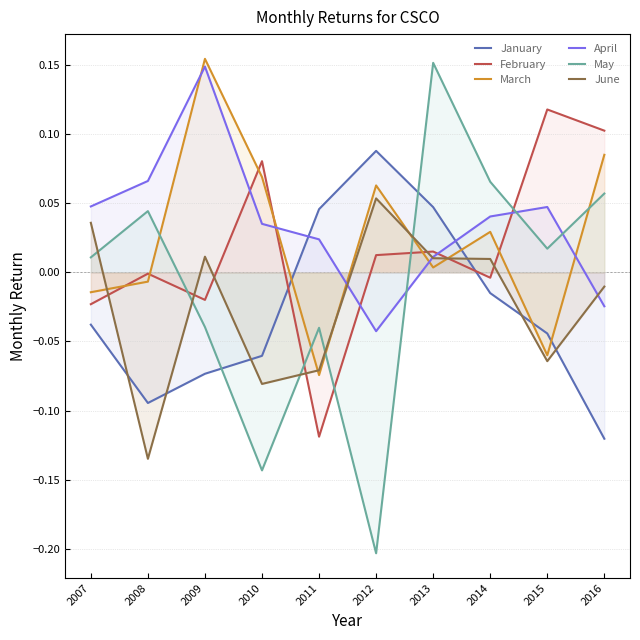

Reading left to right, extract all data points from this chart.

January: -0.0	-0.1	-0.1	-0.1	0.0	0.1	0.0	-0.0	-0.0	-0.1
February: -0.0	-0.0	-0.0	0.1	-0.1	0.0	0.0	-0.0	0.1	0.1
March: -0.0	-0.0	0.2	0.1	-0.1	0.1	0.0	0.0	-0.1	0.1
April: 0.0	0.1	0.1	0.0	0.0	-0.0	0.0	0.0	0.0	-0.0
May: 0.0	0.0	-0.0	-0.1	-0.0	-0.2	0.2	0.1	0.0	0.1
June: 0.0	-0.1	0.0	-0.1	-0.1	0.1	0.0	0.0	-0.1	-0.0